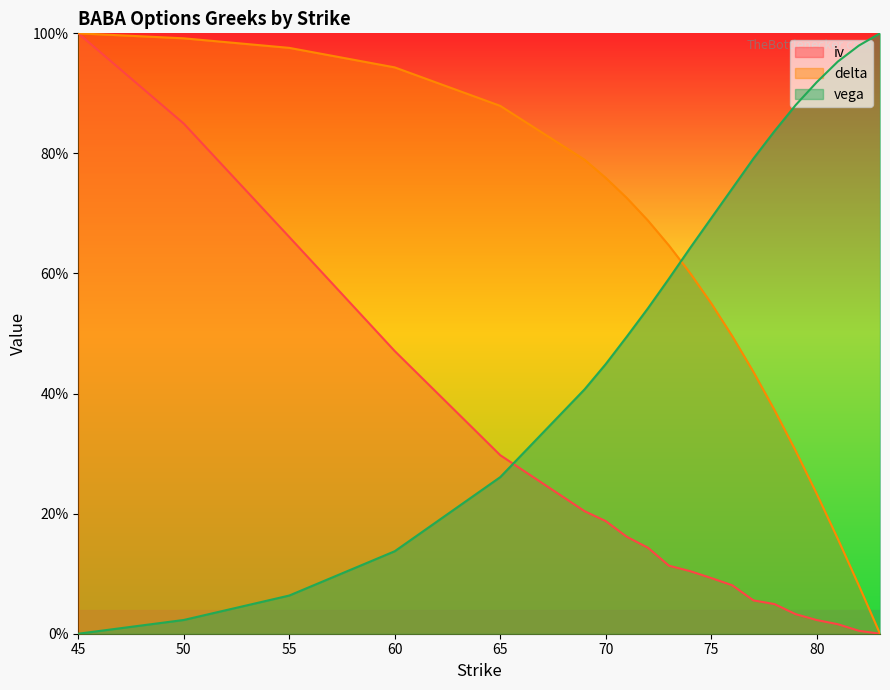

The vega series shows 1.0 at 83. True or false?

True